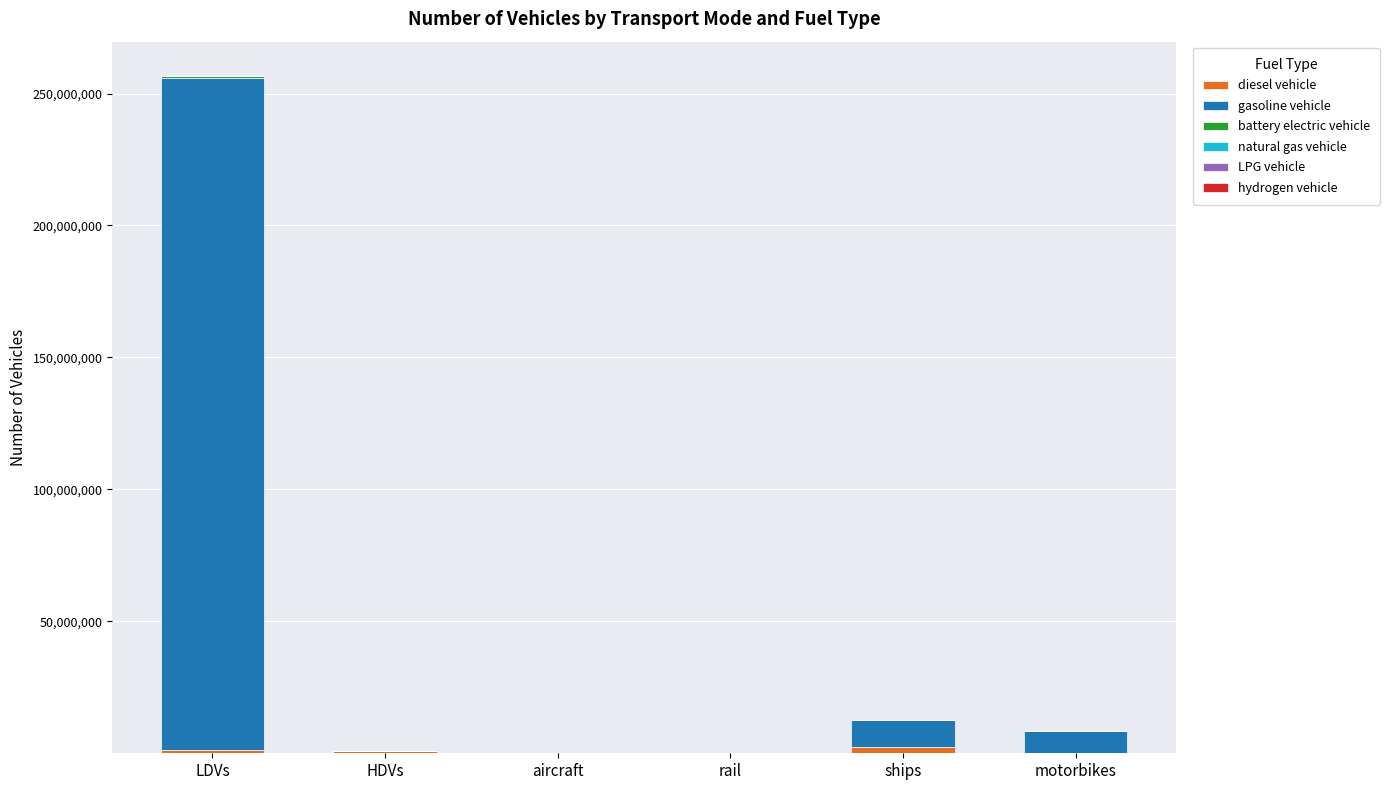

At which category is the sum across all series the highest?

LDVs